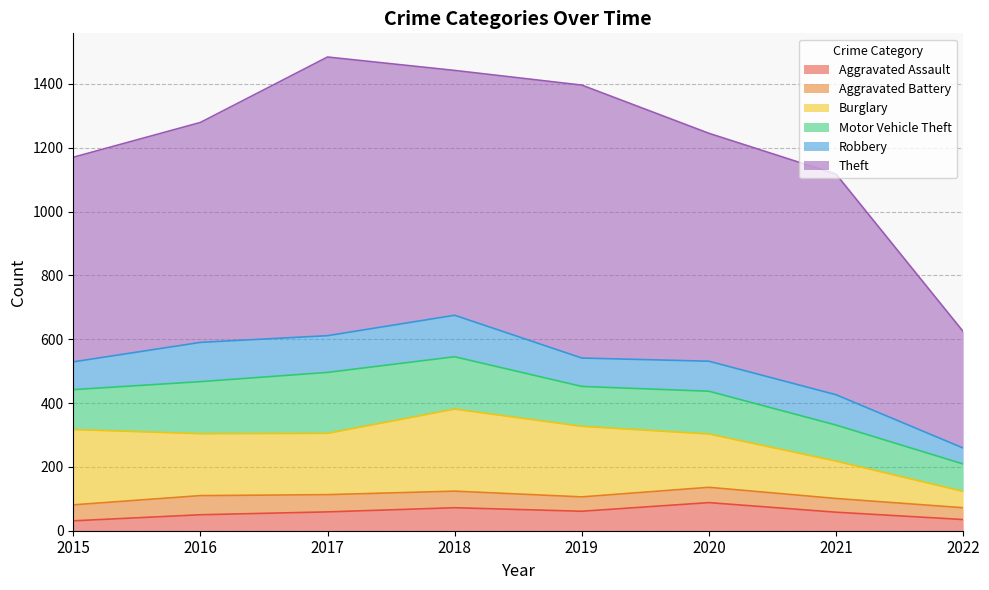

List the series in order of their peak value, highest first.

Theft, Burglary, Motor Vehicle Theft, Robbery, Aggravated Assault, Aggravated Battery